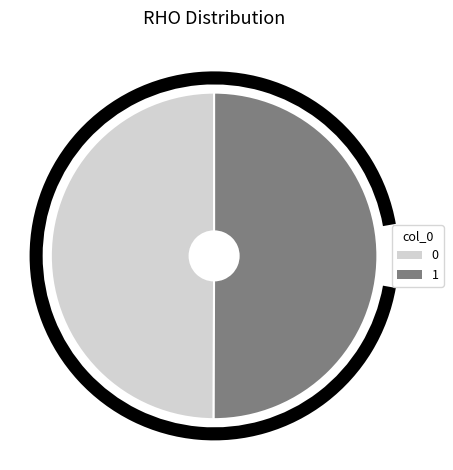

What percentage is the 1 slice, to the nearest percent?

50%